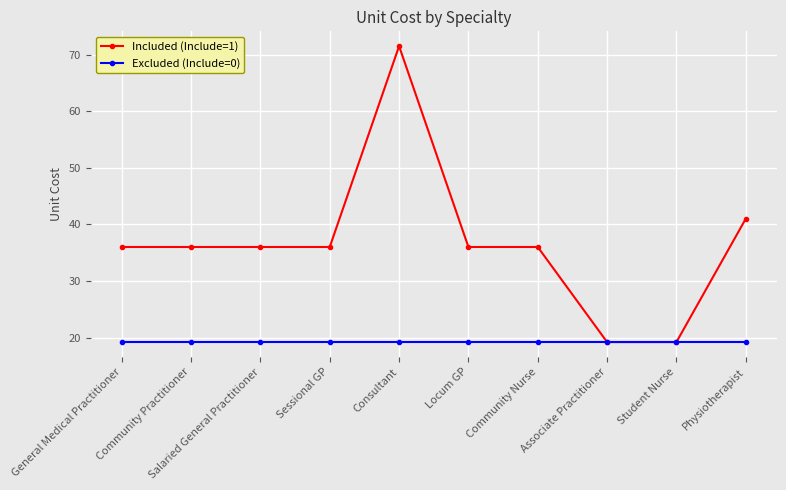

The Excluded (Include=0) series shows 11.7 at Physiotherapist. True or false?

False